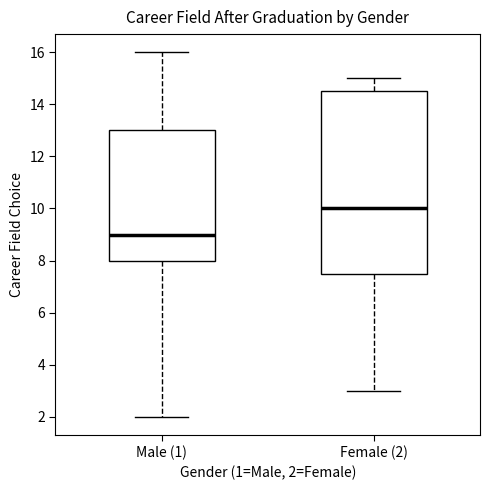

Where is the lower edge of the box for Female (2) on the y-axis? The values are not printed on the chart, so give them approximately, as read against the axis.

7.6